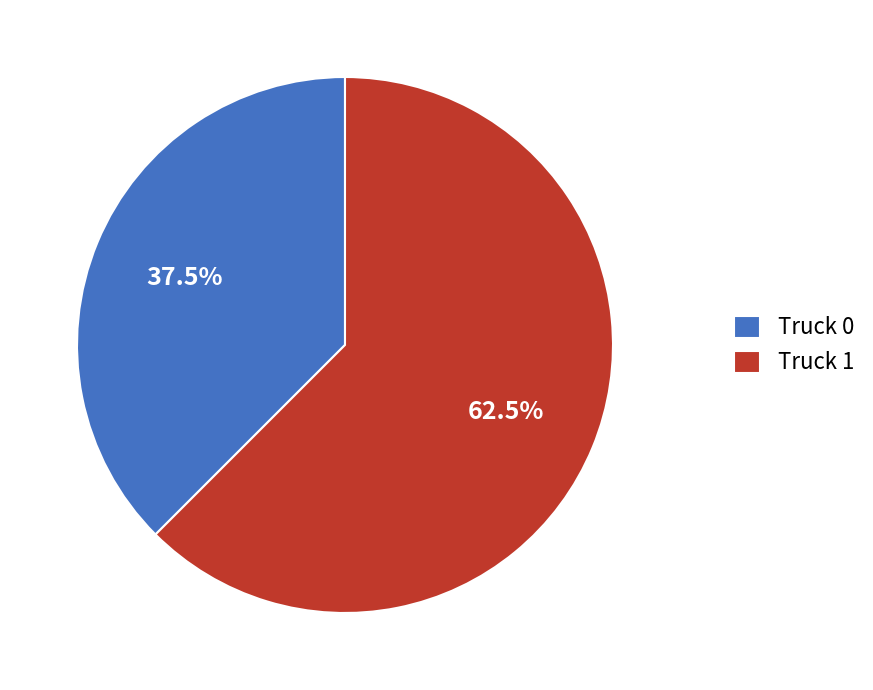

Which slice is the smallest?

Truck 0